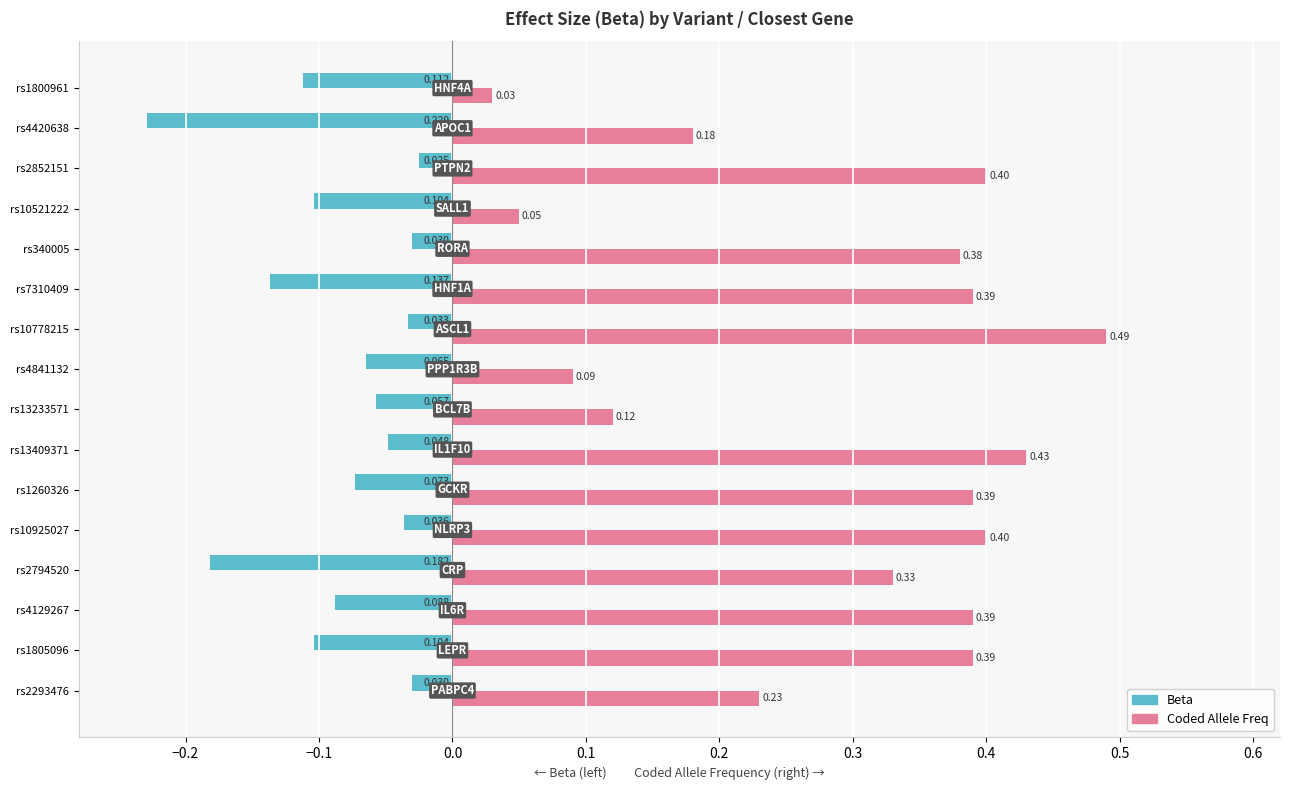

Is the value of Coded Allele Freq at rs10925027 greater than the value of Beta at rs2293476?

Yes